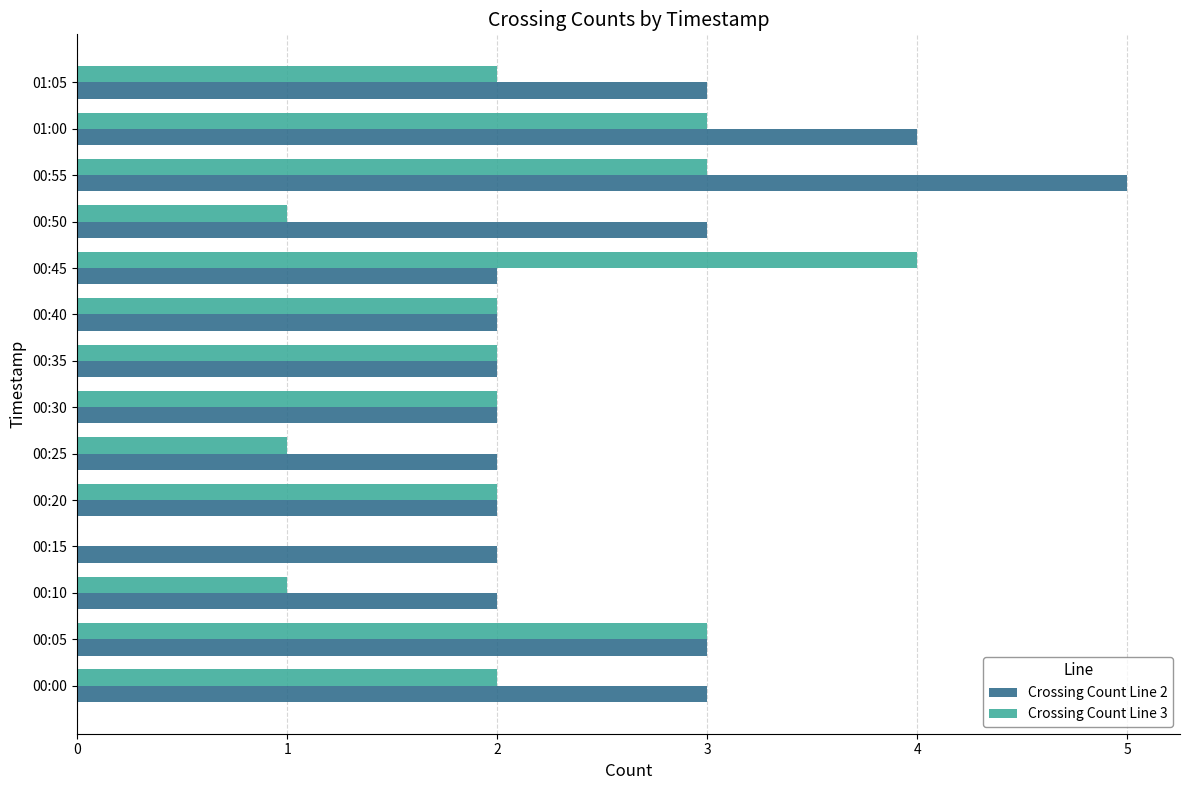

The Crossing Count Line 2 series shows 5 at 01:05. True or false?

False